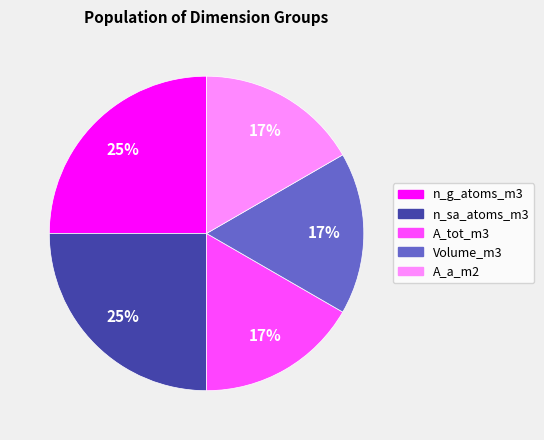

To the nearest percent, what portion does n_sa_atoms_m3 represent?

25%